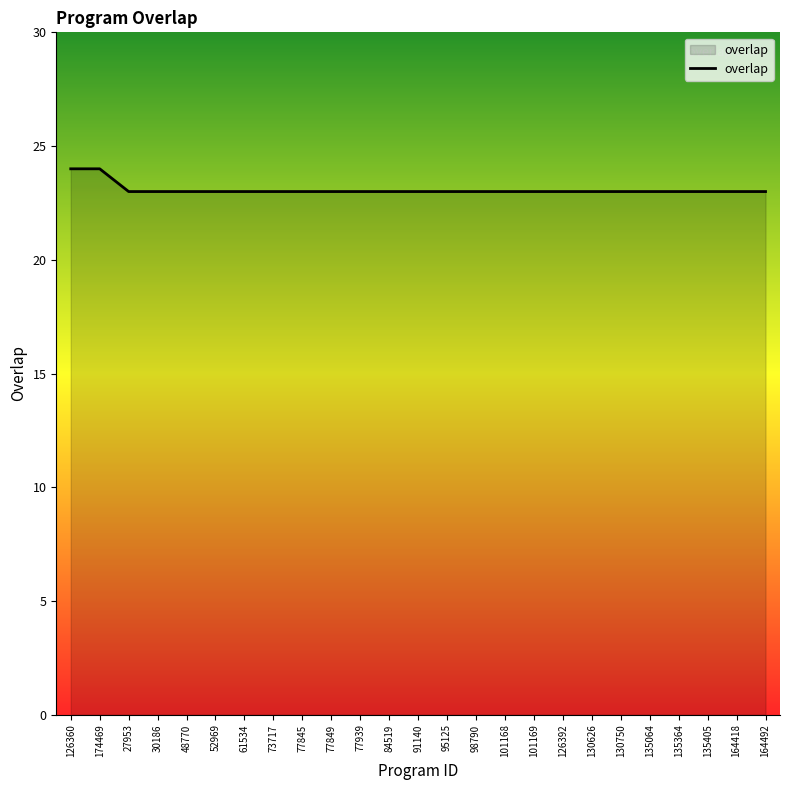

What is the maximum value shown in the chart?

24